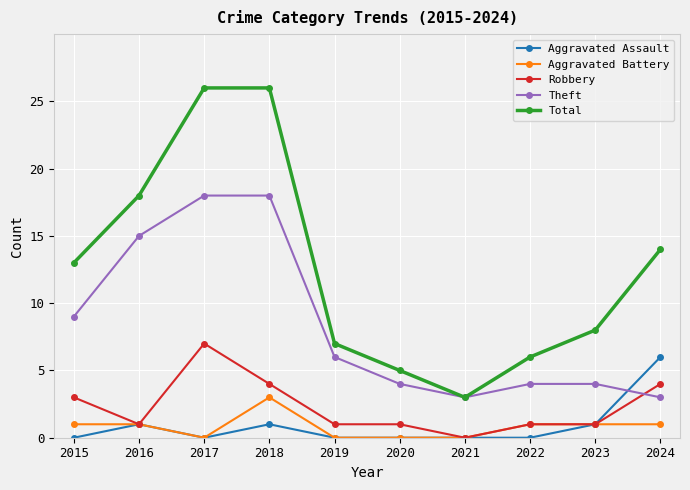

True or false: Total has a value of 18 at 2016.

True